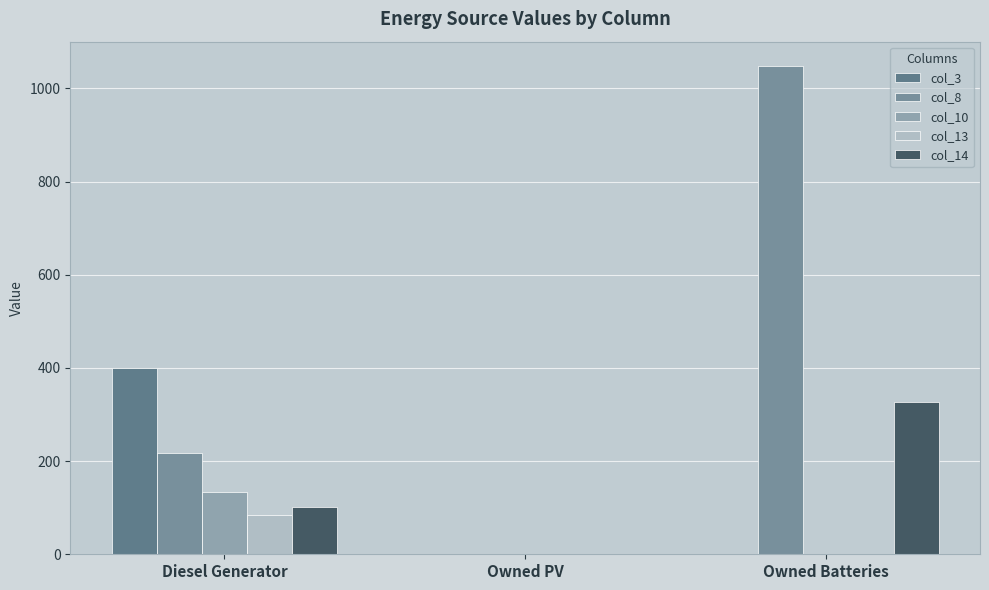

Which series has the largest total across all categories?

col_8